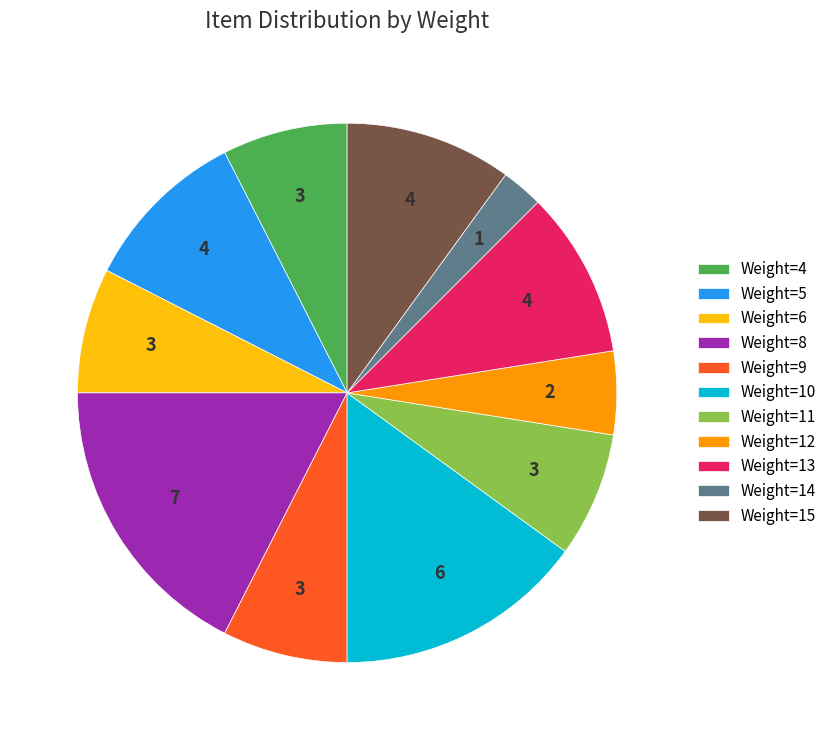

Is there a majority slice in this chart?

No